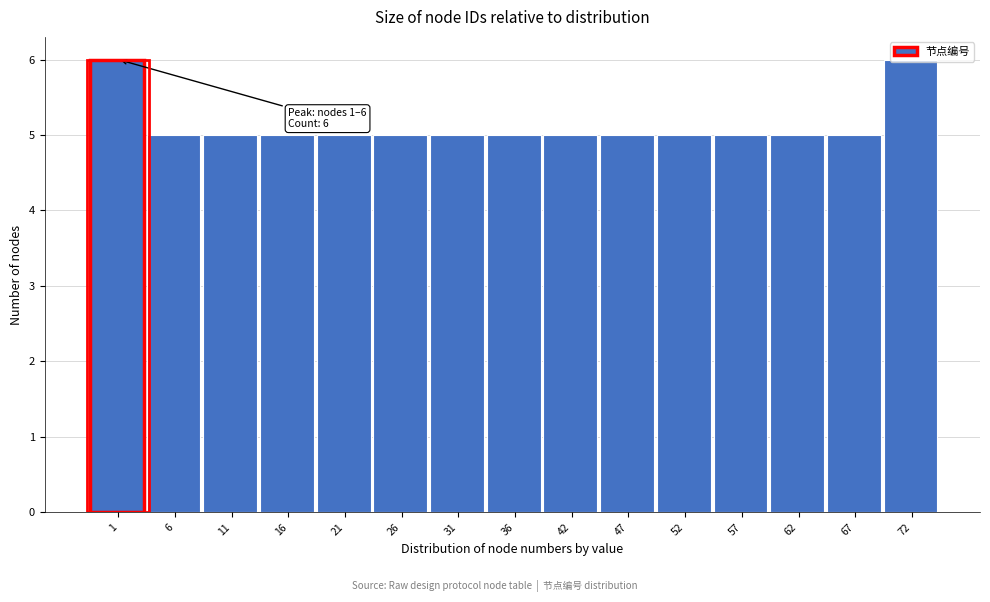

What is the maximum value shown in the chart?

6